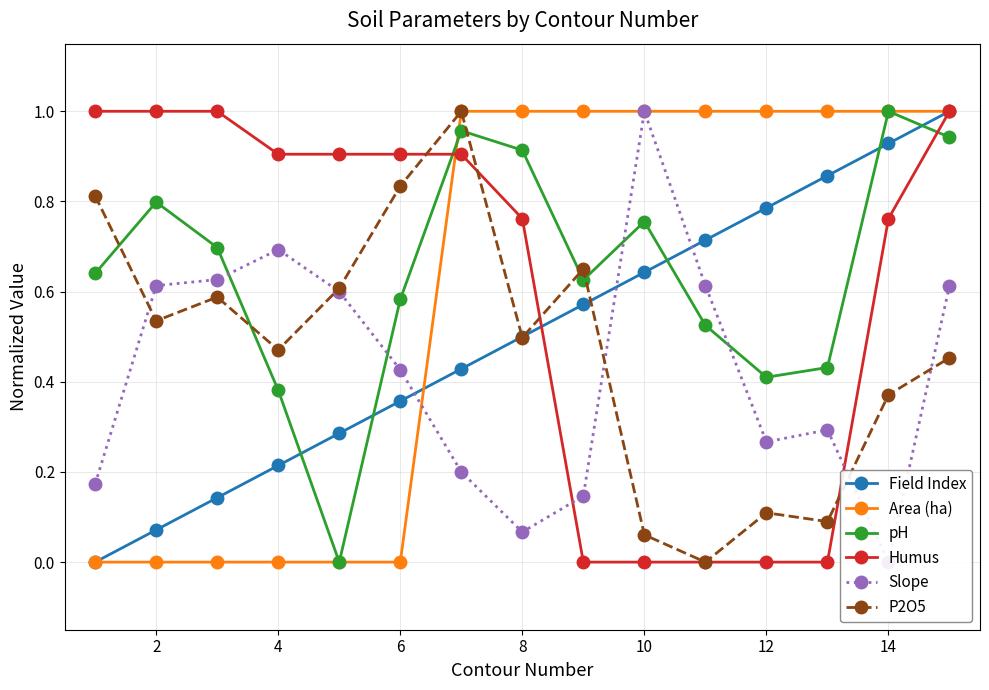

Which series has the largest range (max minus min)?

Field Index